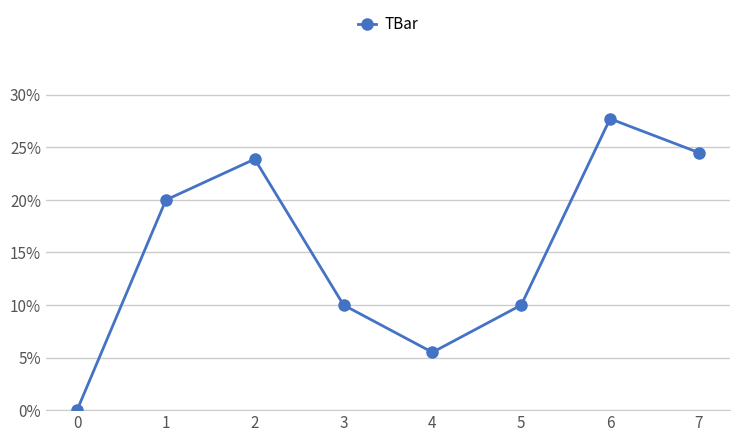

What is the ratio of the value at 7 to the value at 1?

1.2